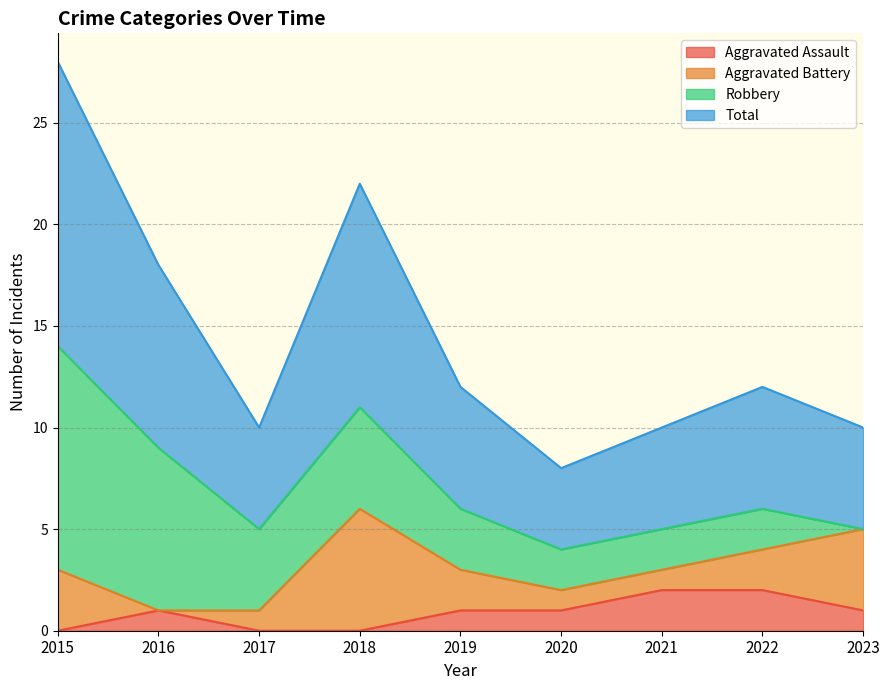

True or false: Total and Aggravated Assault cross at least once.

False